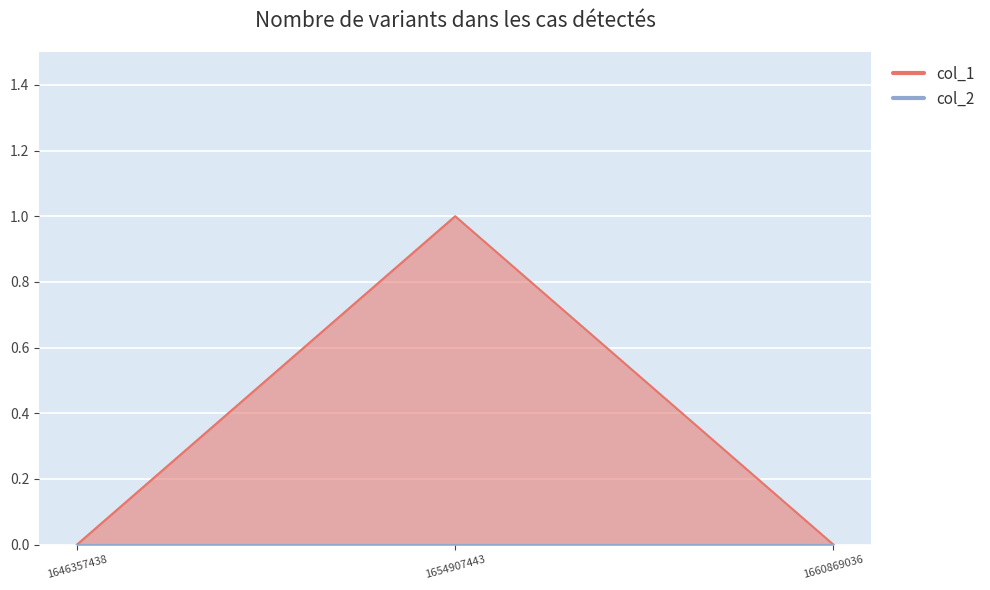

The chart shows a value of -1 at 1646357438. True or false?

False